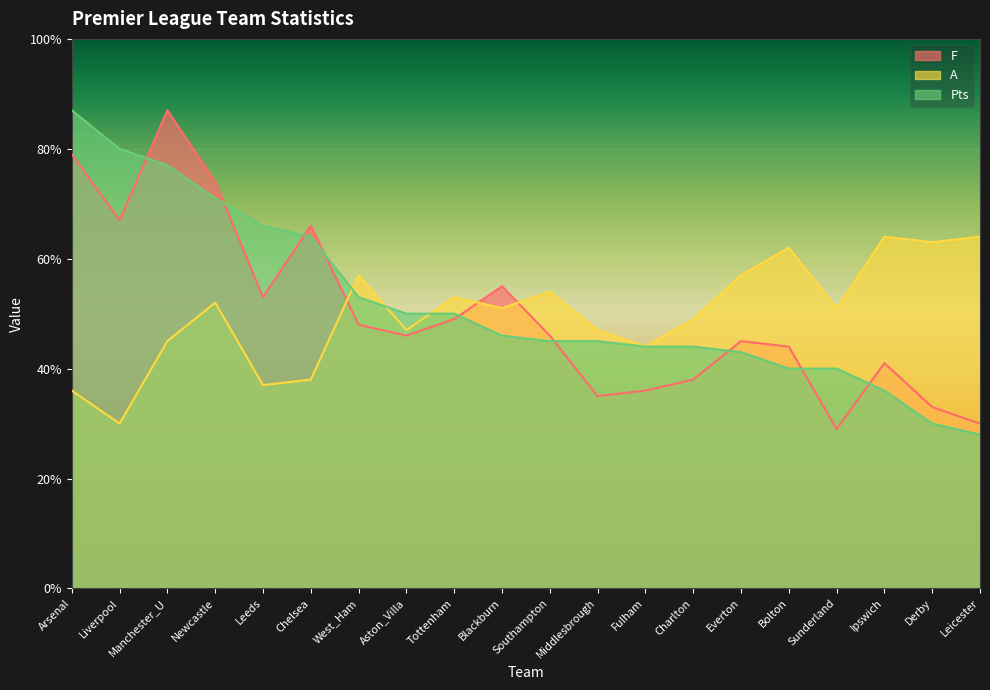

What is the label of the 20th point from the left?

Leicester